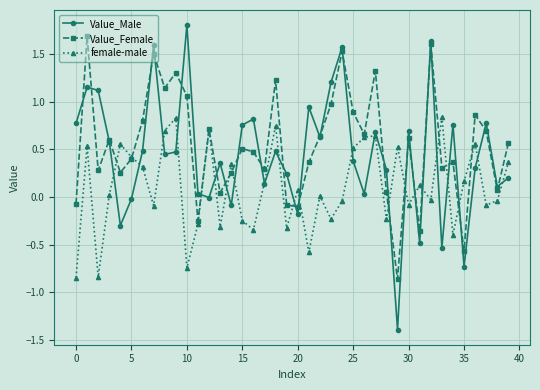

How many categories are shown in the chart?

40